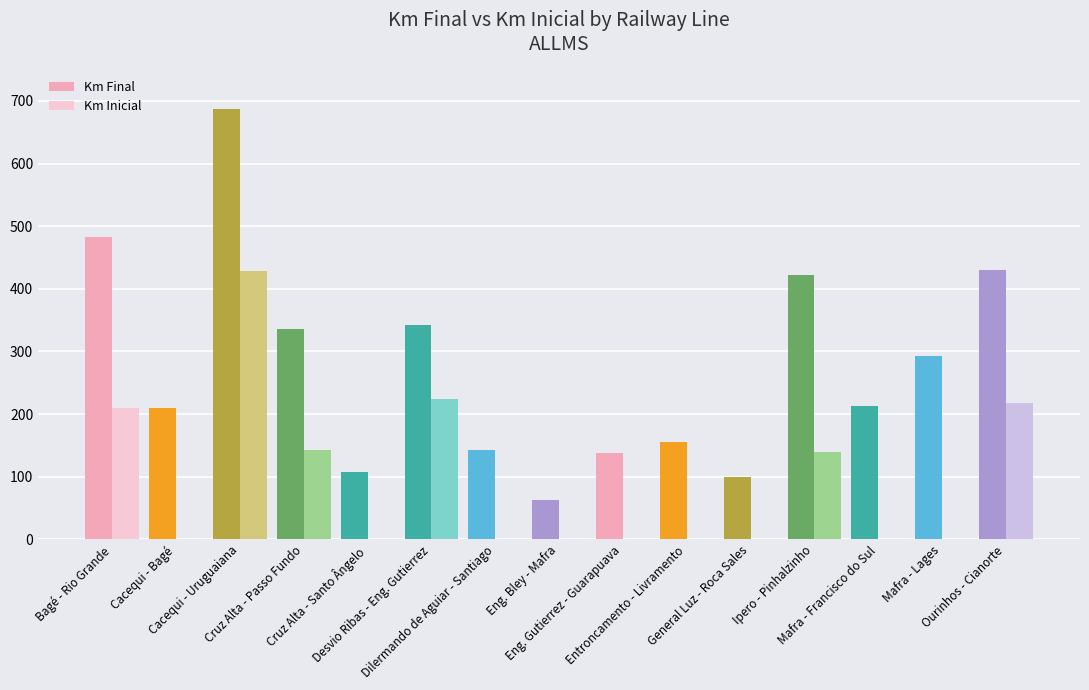

Are the bars grouped side by side (vs. stacked)?

Yes